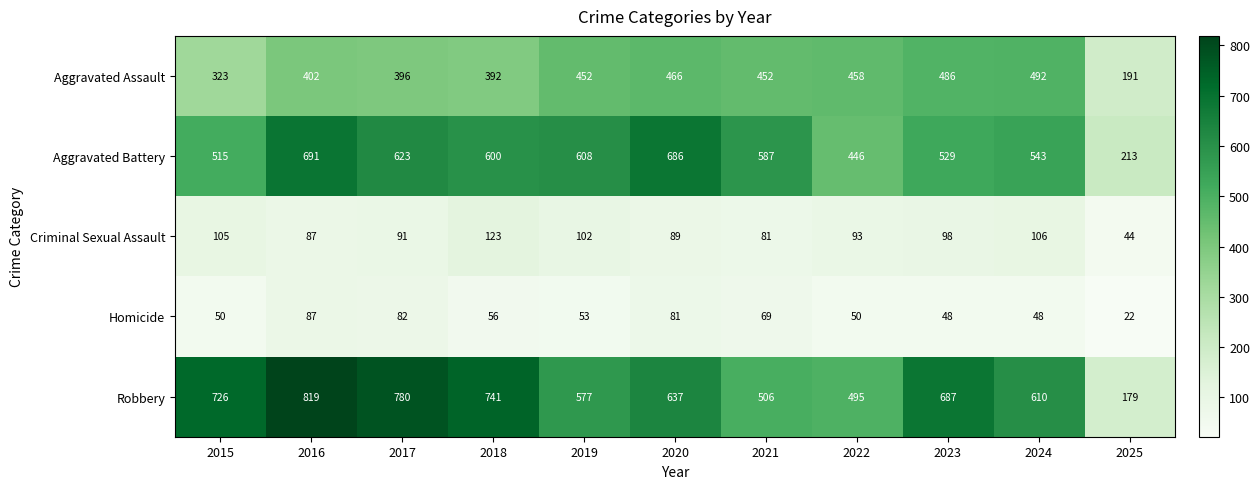

Which category has the highest value in the Criminal Sexual Assault series?

2018